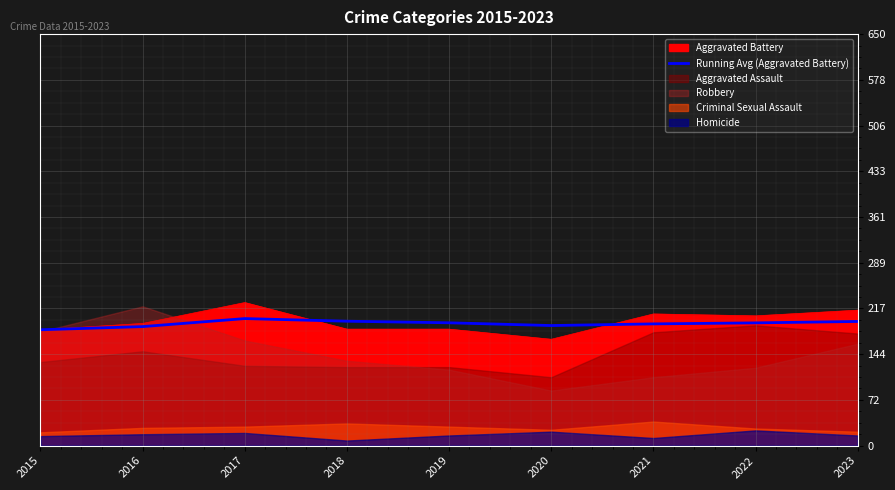

How many data points are above 193?

5